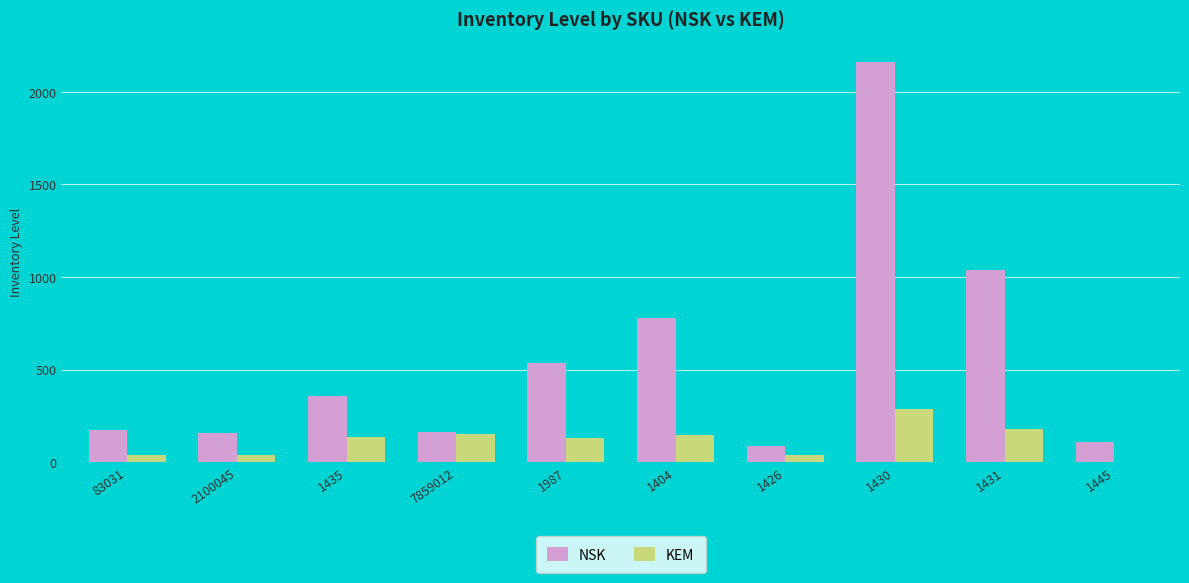

Are the bars horizontal?

No